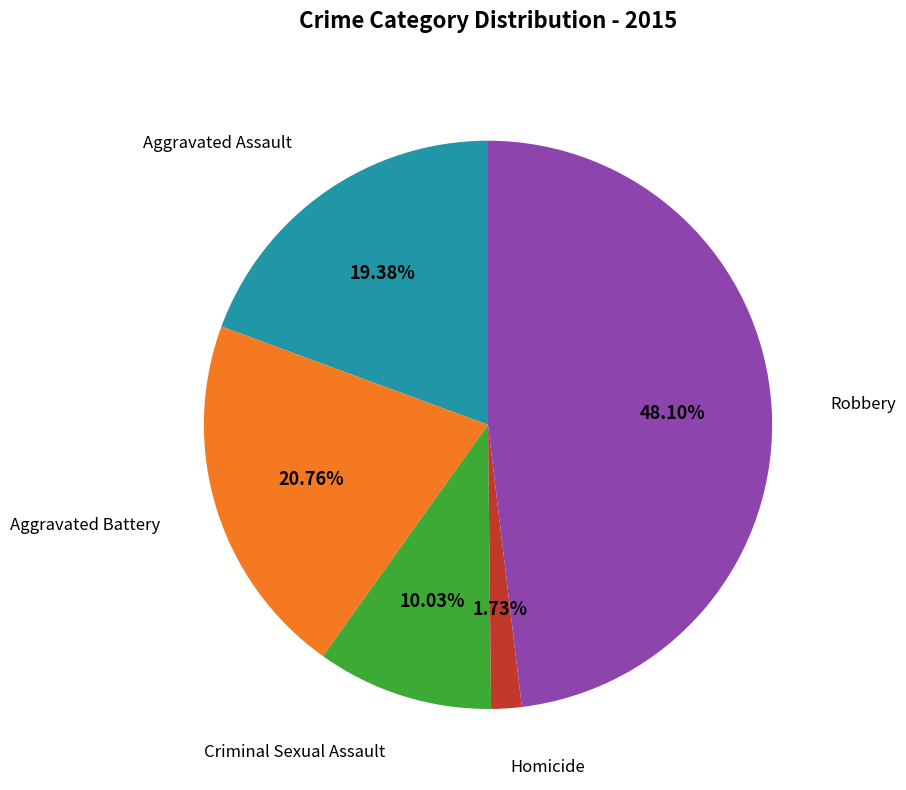

Is there any slice that represents more than half of the pie?

No